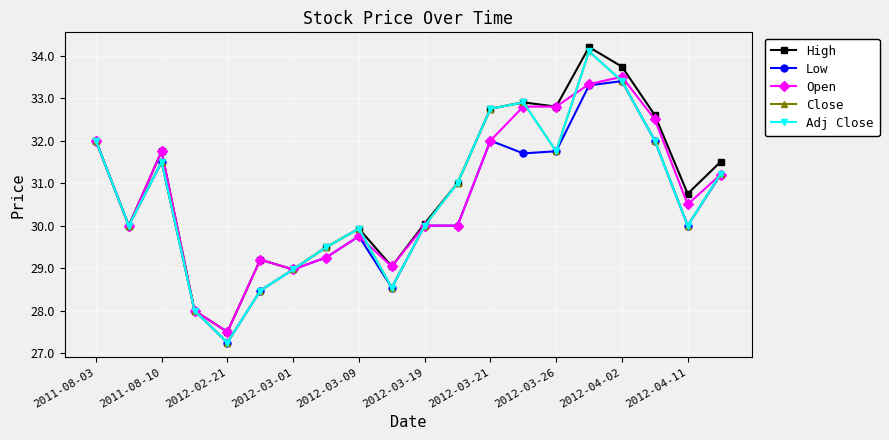

Rank the categories by Adj Close value from highest to lowest.

15, 16, 13, 12, 2011-08-03, 17, 14, 2012-02-21, 19, 11, 2011-08-10, 10, 18, 2012-04-02, 2012-03-26, 2012-03-21, 2012-04-11, 2012-03-19, 2012-03-01, 2012-03-09